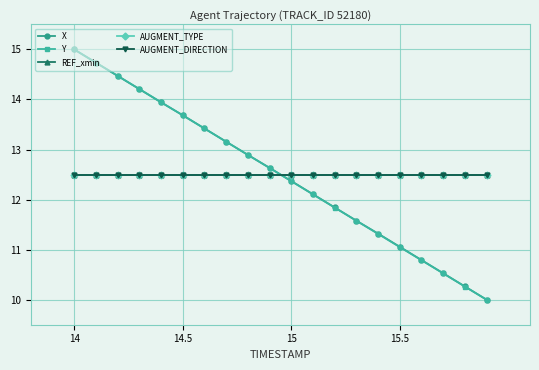

Does the chart have visible grid lines?

Yes